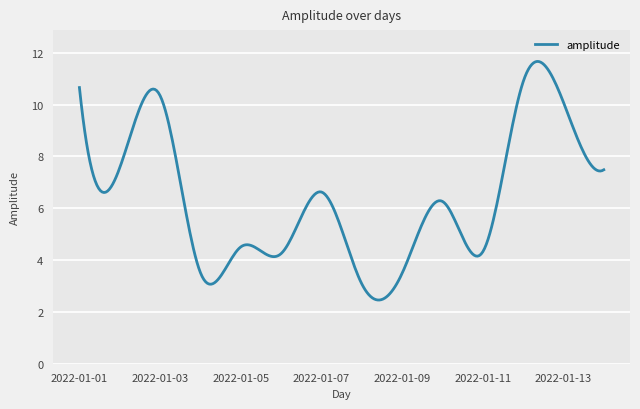

What is the difference between the maximum and minimum values?

9.2